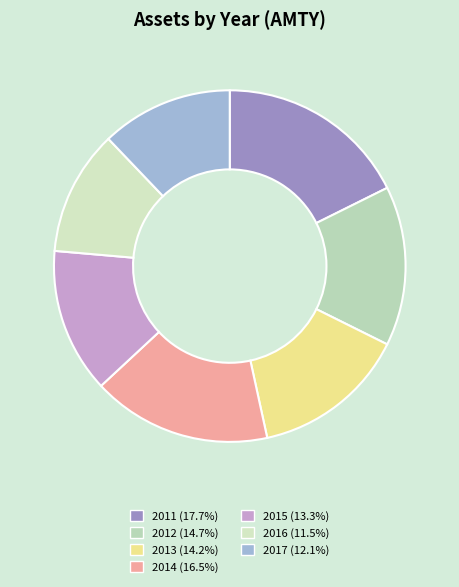

Which has a higher value, 2013 or 2014?

2014